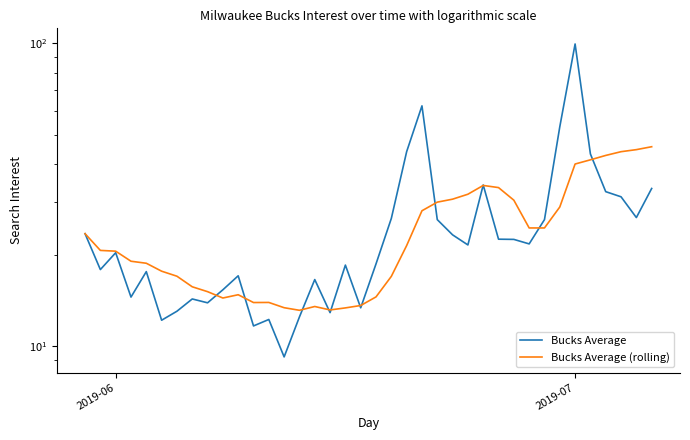

What are all the series names shown in the legend?

Bucks Average, Bucks Average (rolling)